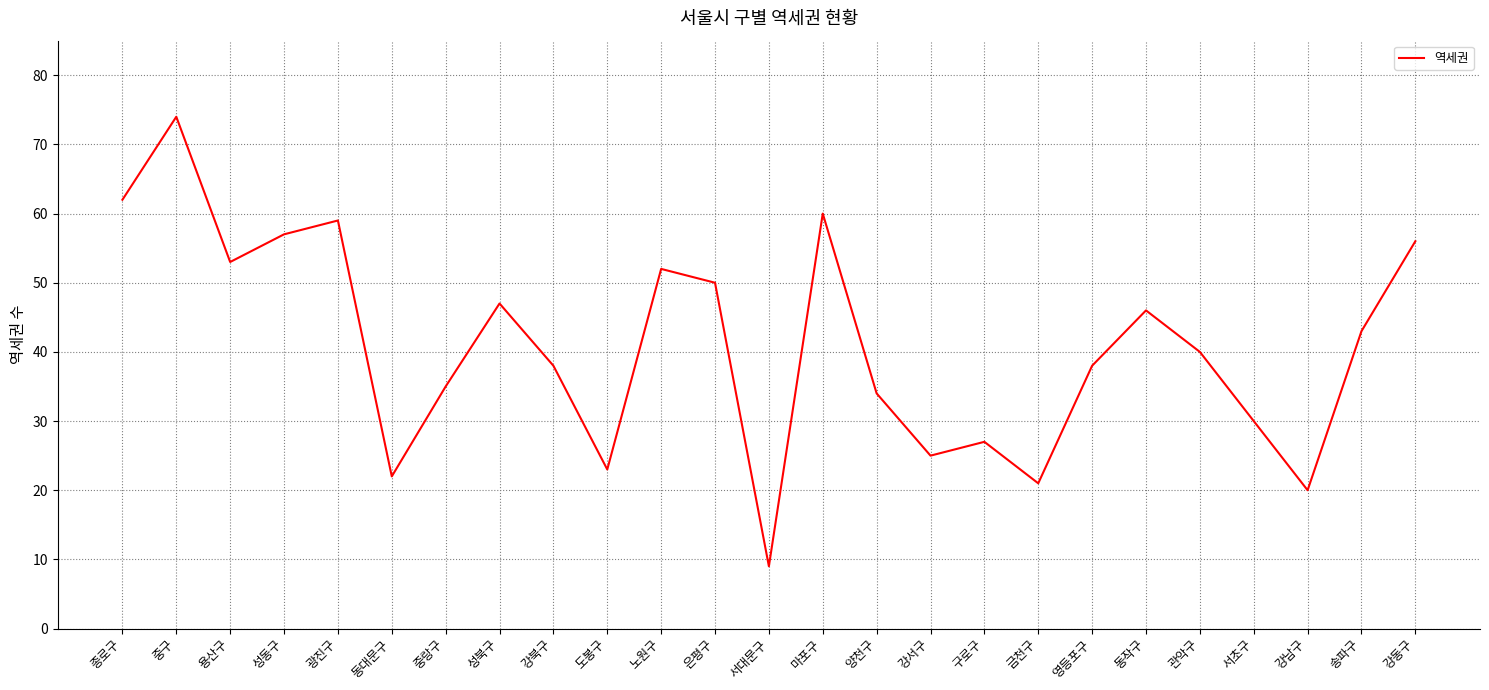

What position from the left is 금천구?

18